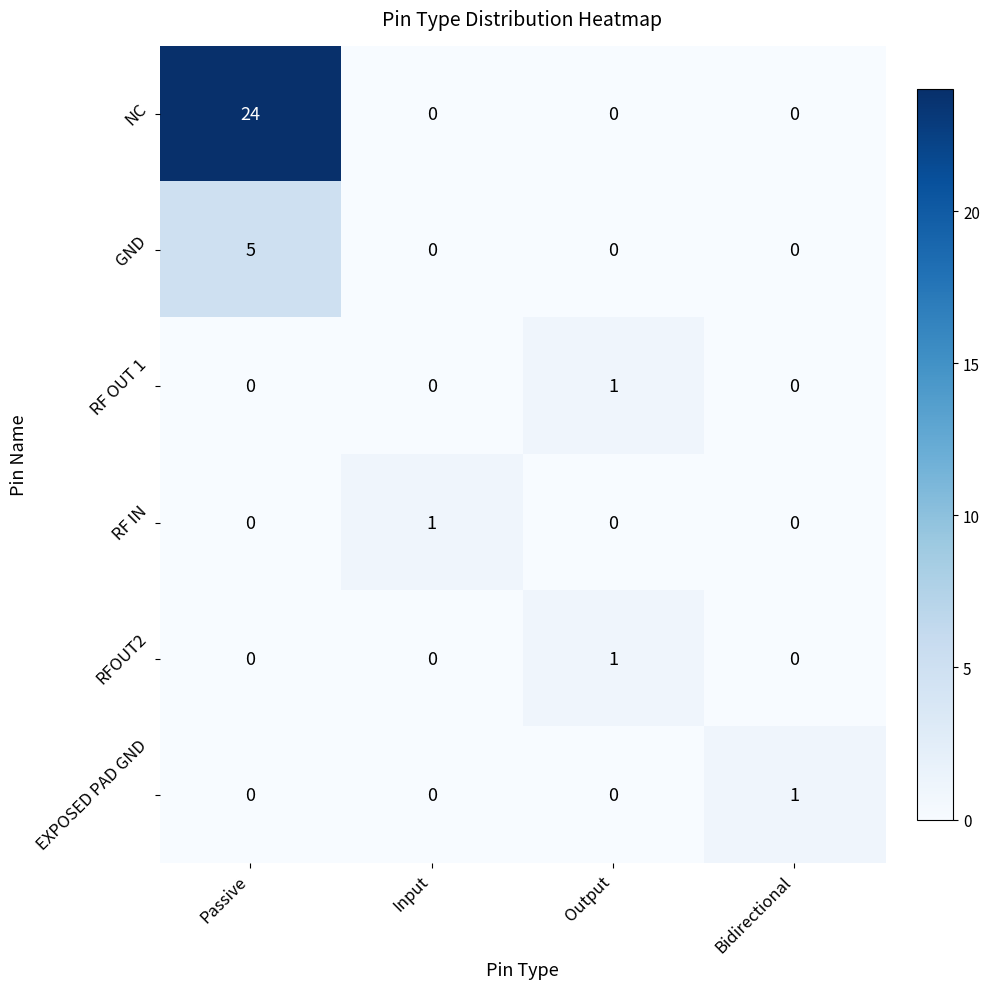

Reading left to right, what are all the values shown in this chart?

NC: 24	0	0	0
GND: 5	0	0	0
RF OUT 1: 0	0	1	0
RF IN: 0	1	0	0
RFOUT2: 0	0	1	0
EXPOSED PAD GND: 0	0	0	1